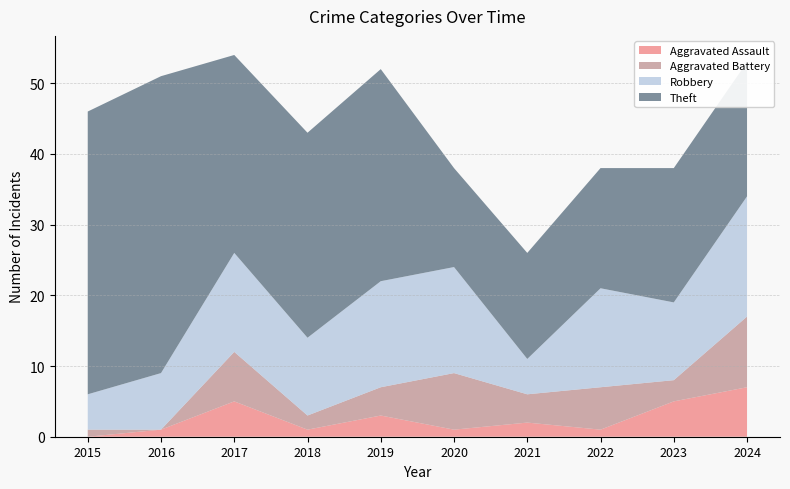

Reading right to left, list all the values displayed in this chart.

Aggravated Assault: 7	5	1	2	1	3	1	5	1	0
Aggravated Battery: 10	3	6	4	8	4	2	7	0	1
Robbery: 17	11	14	5	15	15	11	14	8	5
Theft: 19	19	17	15	14	30	29	28	42	40